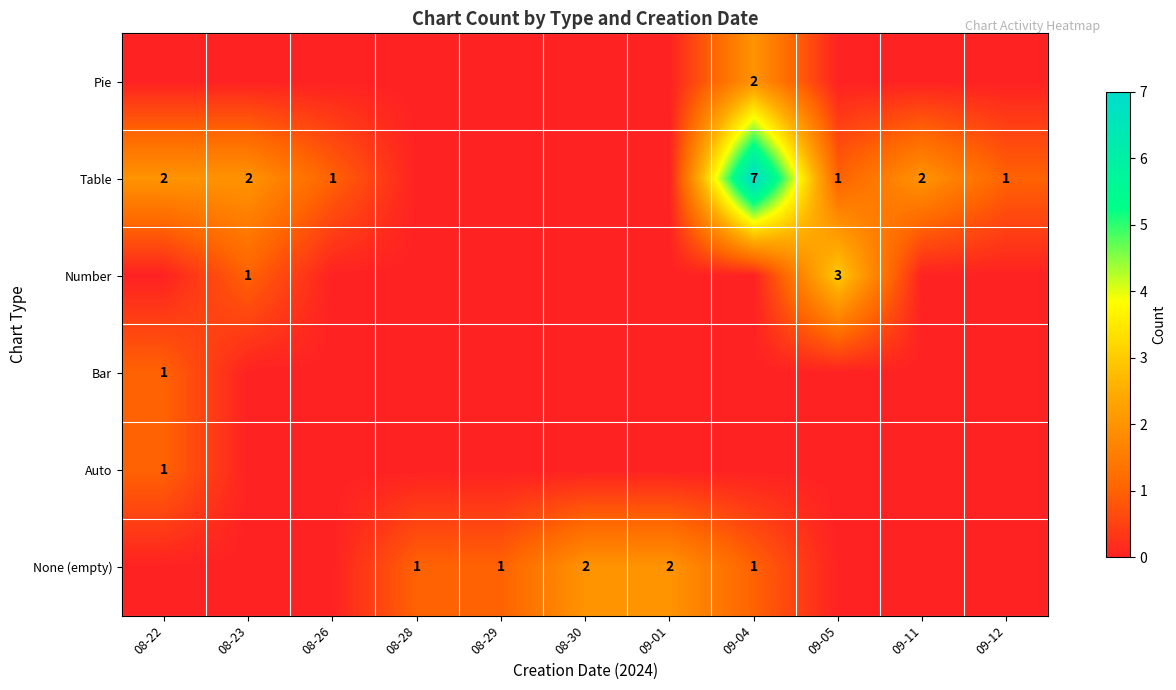

Count the number of categories in the chart.

11